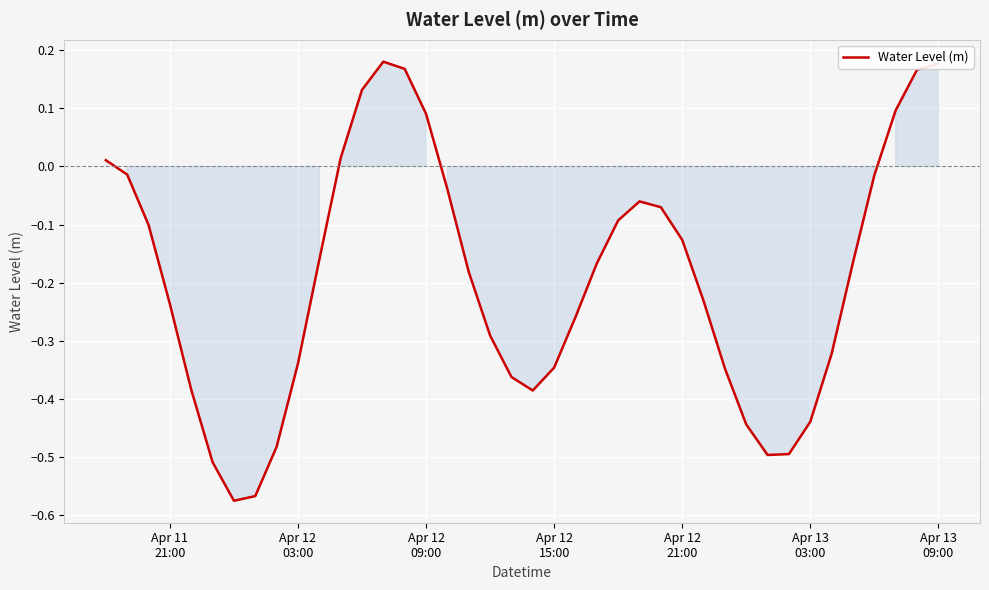

What is the difference between the maximum and minimum values?

0.8